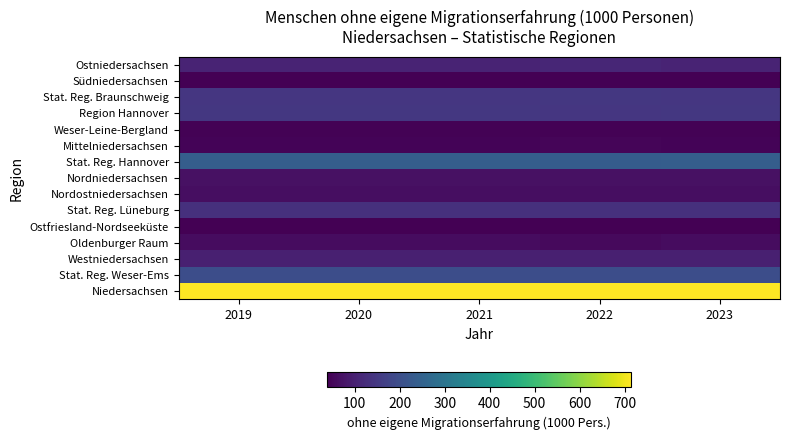

What is the maximum value shown in the chart?

714.9